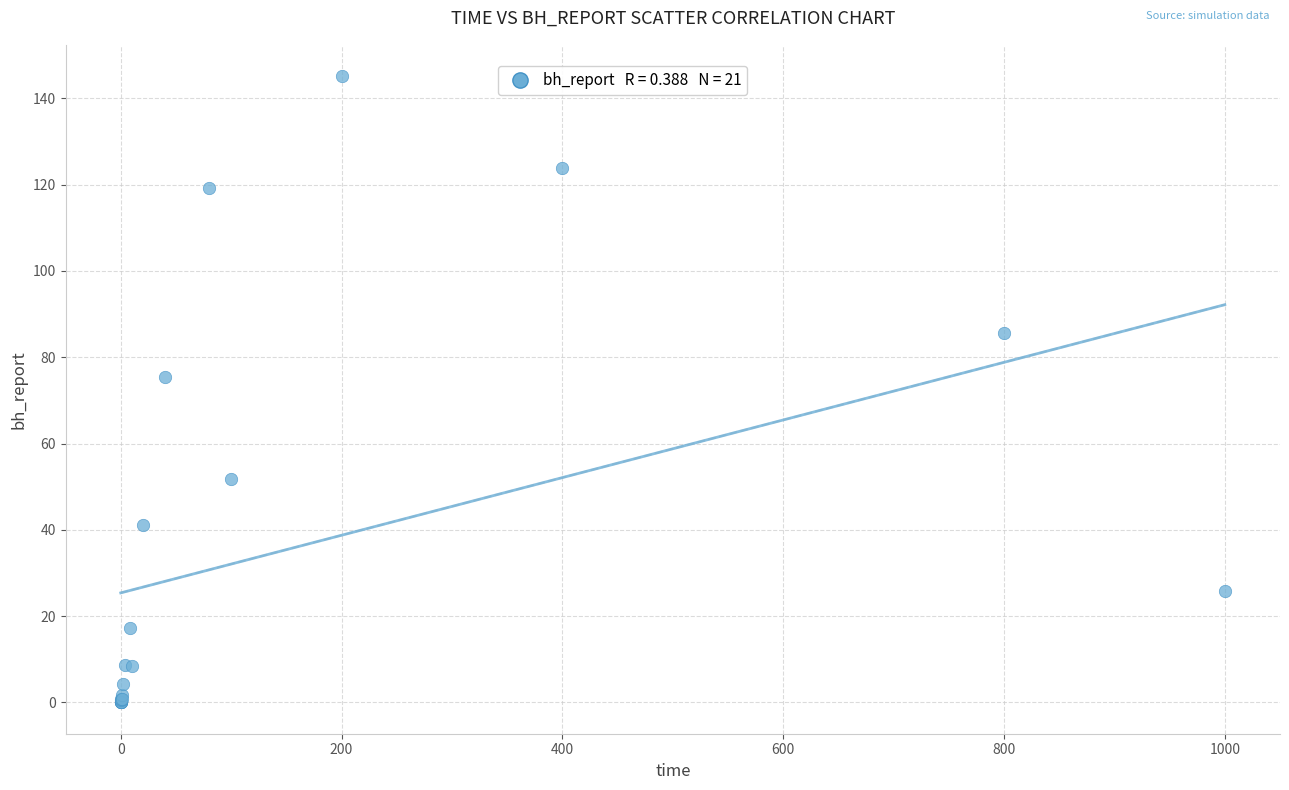

What Y value in the scatter plot is closest to 72?

75.3